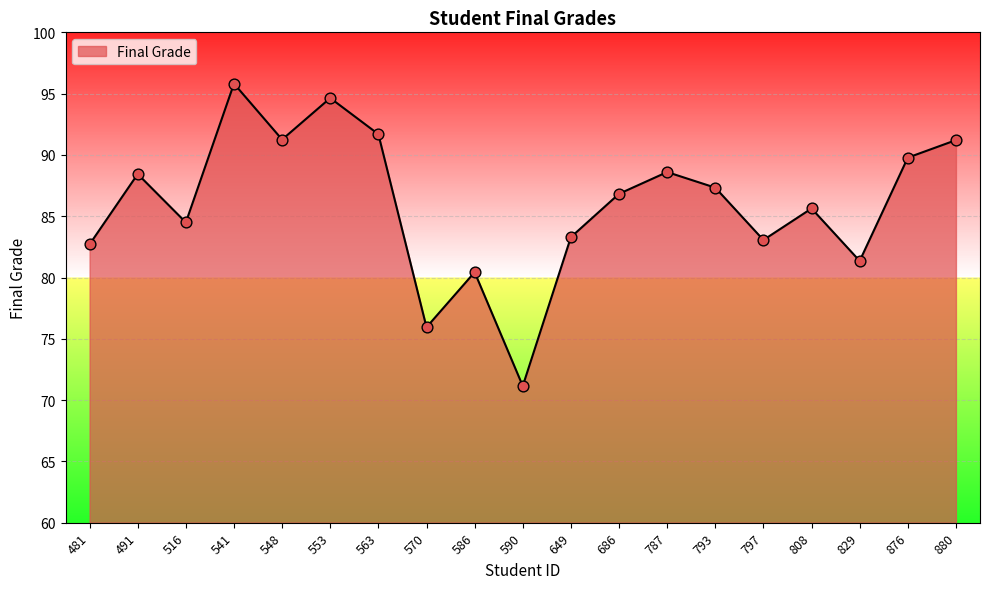

What is the change in value from 541 to 553?

-1.2